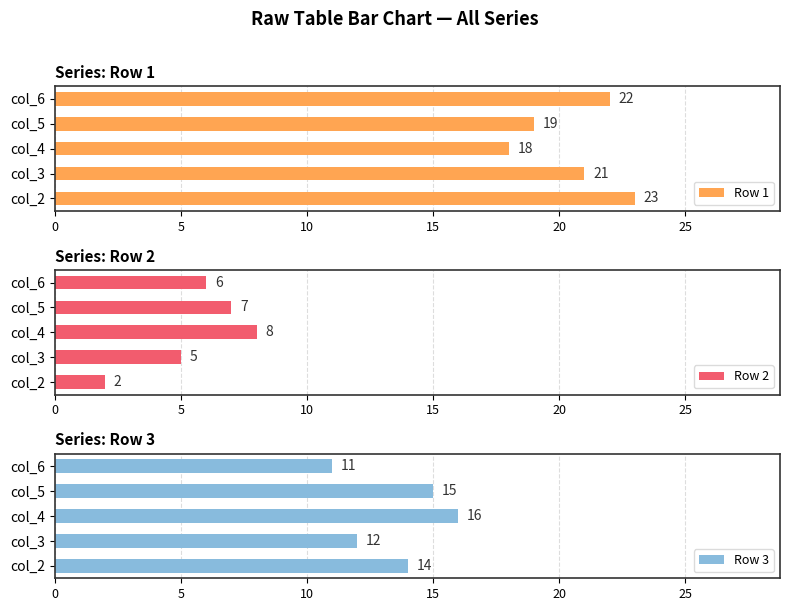

How many series are shown in this chart?

3